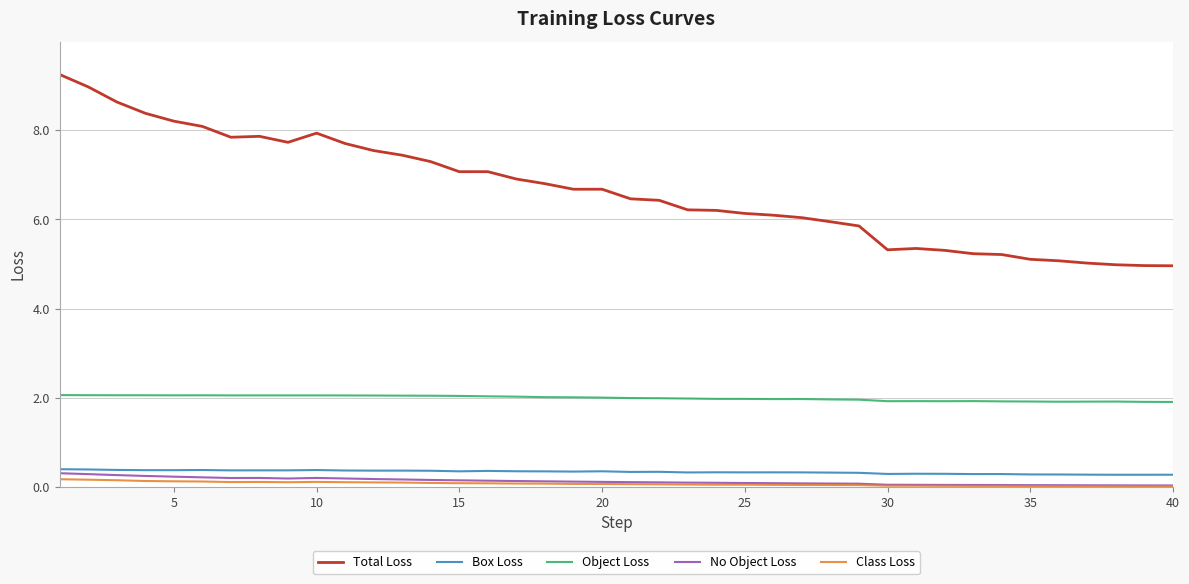

Which series has the largest total across all categories?

Total Loss